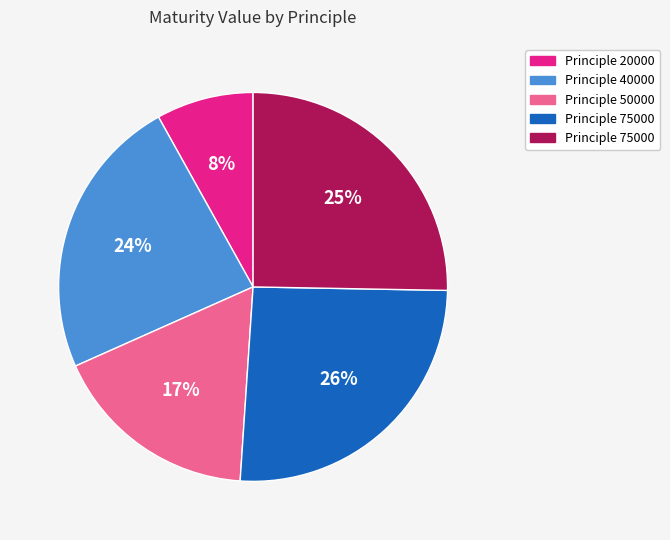

To the nearest percent, what is the average slice percentage?

20%